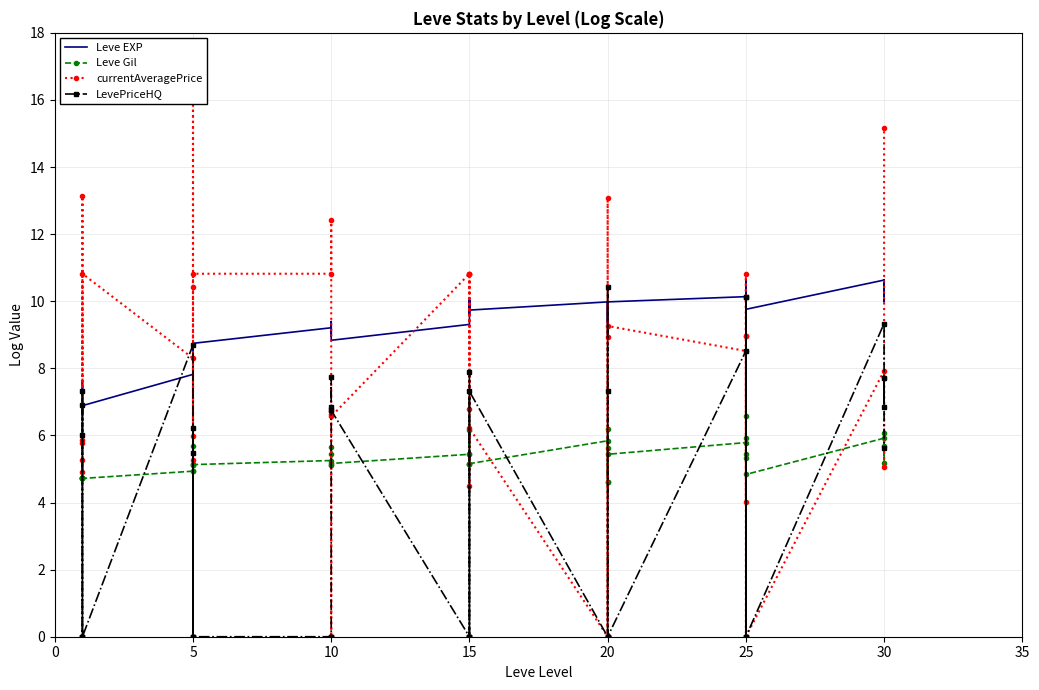

What is the difference between the maximum and minimum values in the Leve Gil series?

2.0